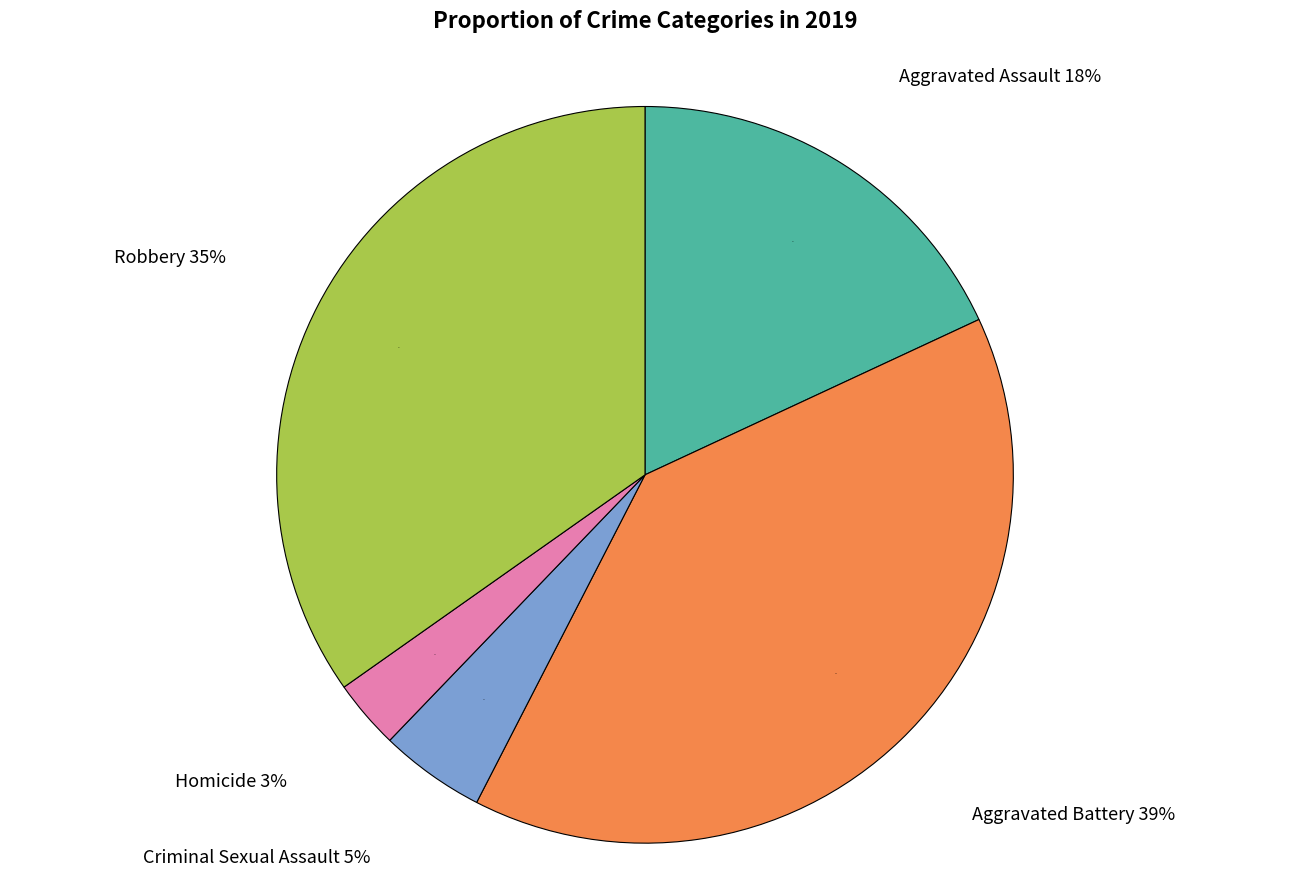

What percentage is the Aggravated Battery slice, to the nearest percent?

39%